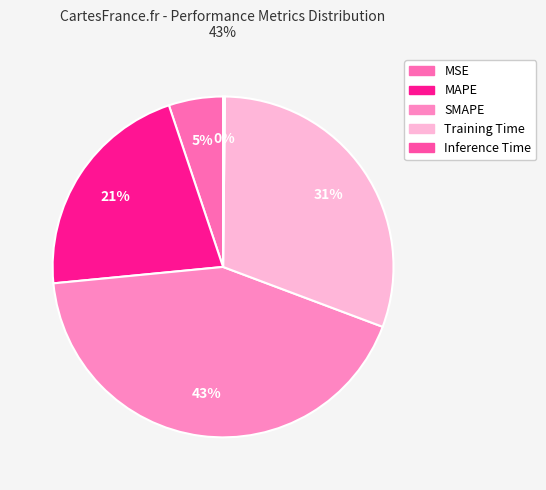

How much of the chart is everything except SMAPE?

57.2%